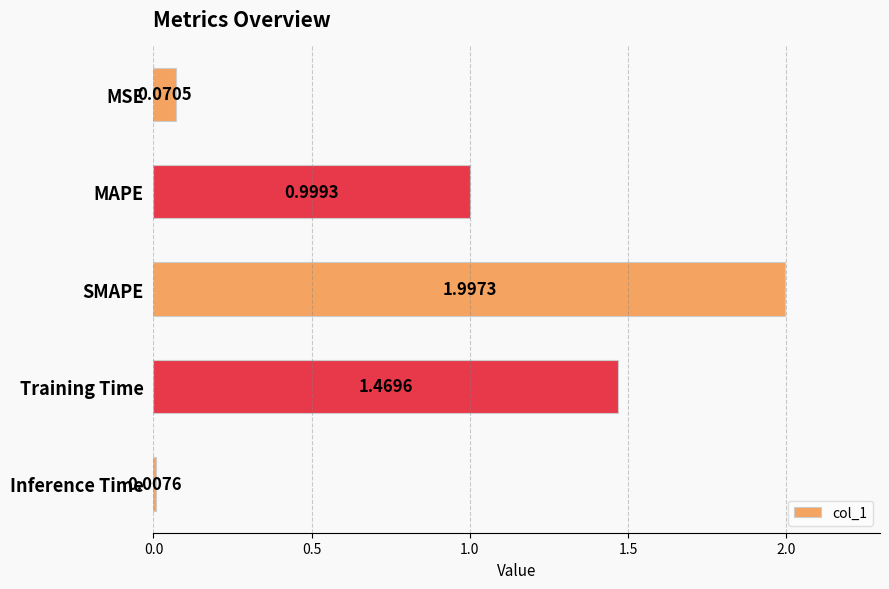

Between MSE and SMAPE, which is larger?

SMAPE